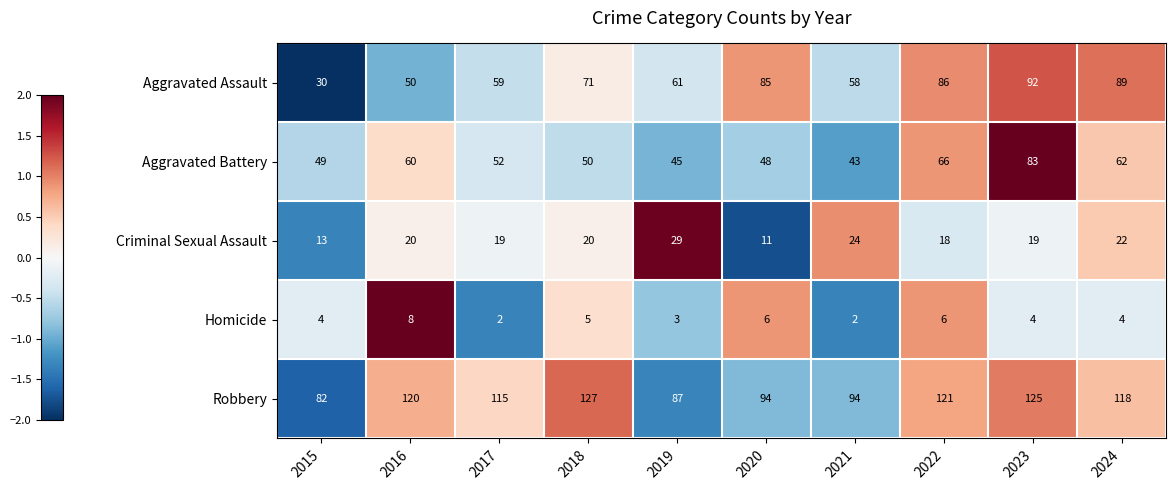

What is the smallest value displayed?

2